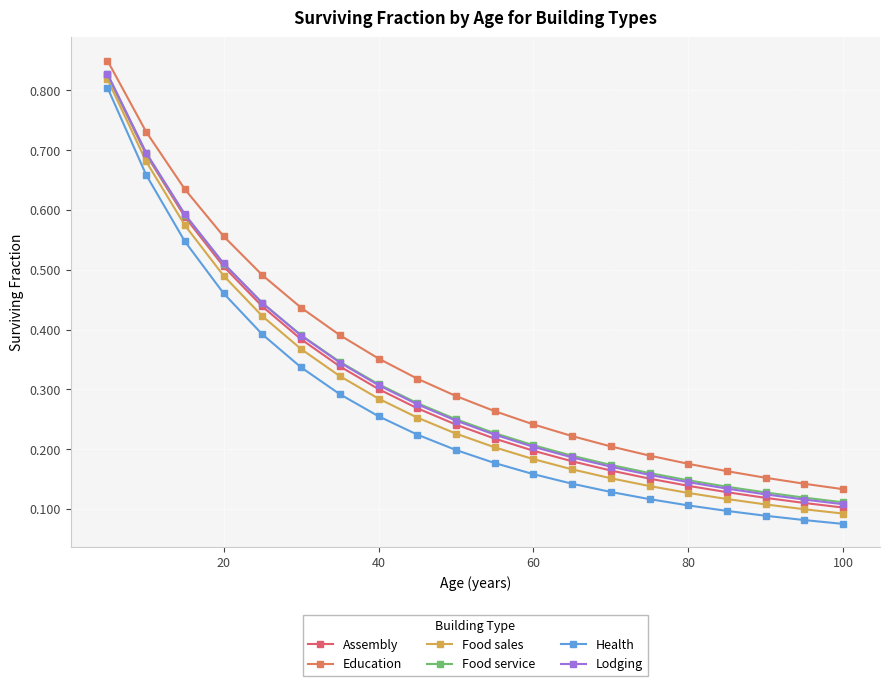

How many data points does each series have?

20